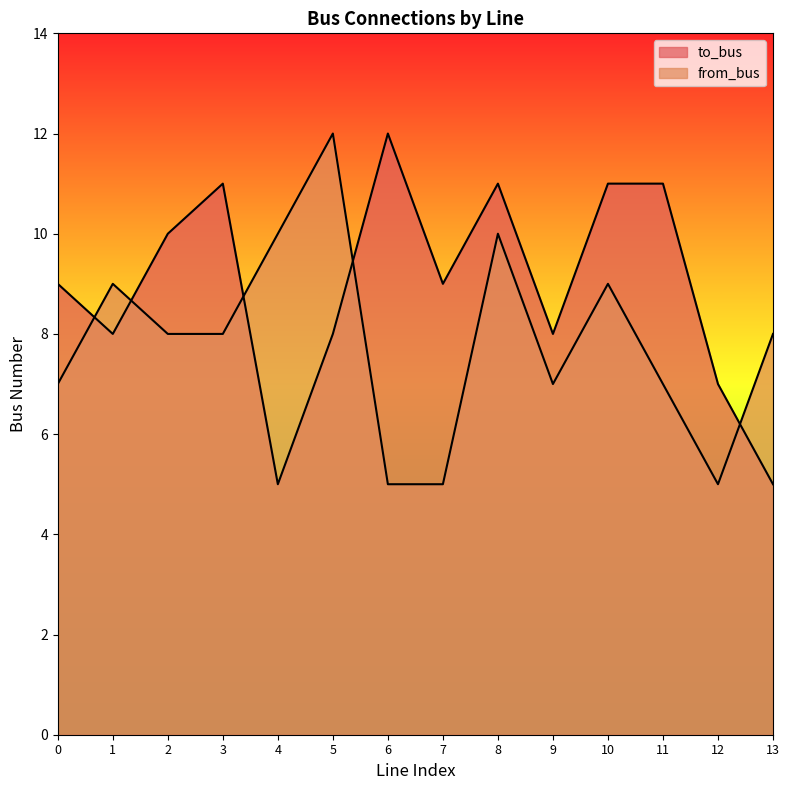

List the labels in order of to_bus value, smallest first.

4, 13, 12, 1, 5, 9, 0, 7, 2, 3, 8, 10, 11, 6